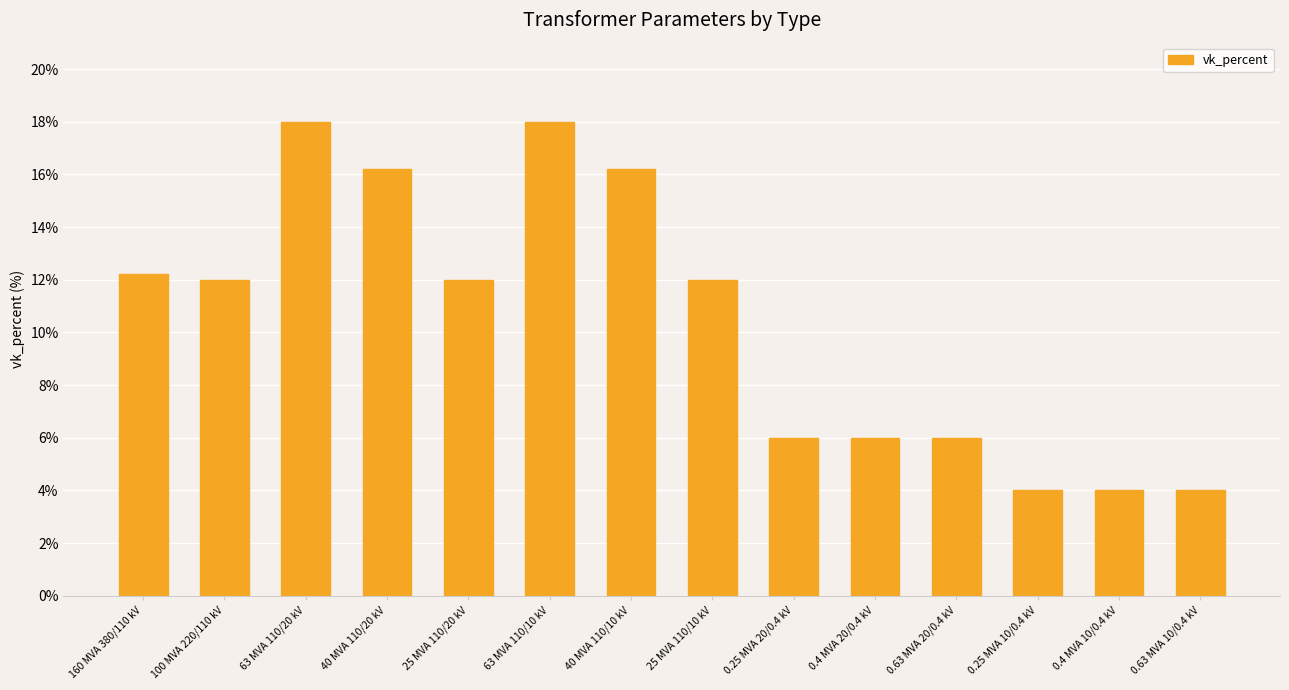

What is the value of the 1st bar from the left?

12.2